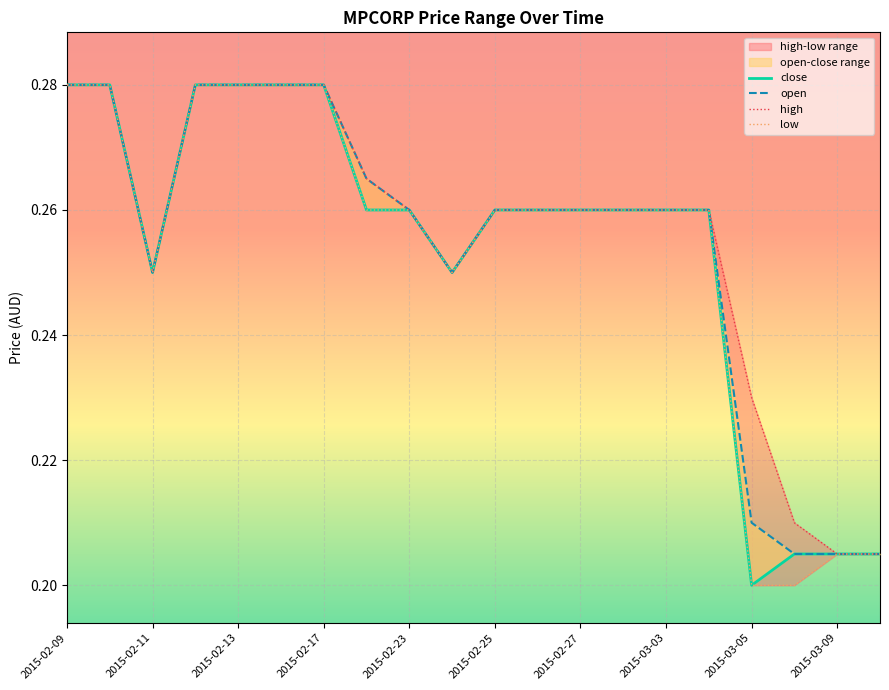

True or false: close and high intersect in this chart.

False